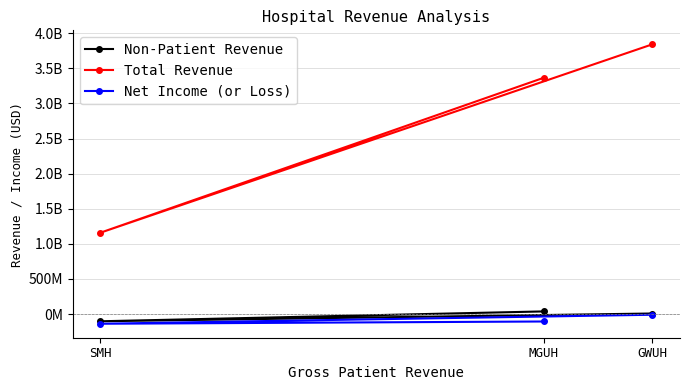

Count the number of data series in this chart.

3